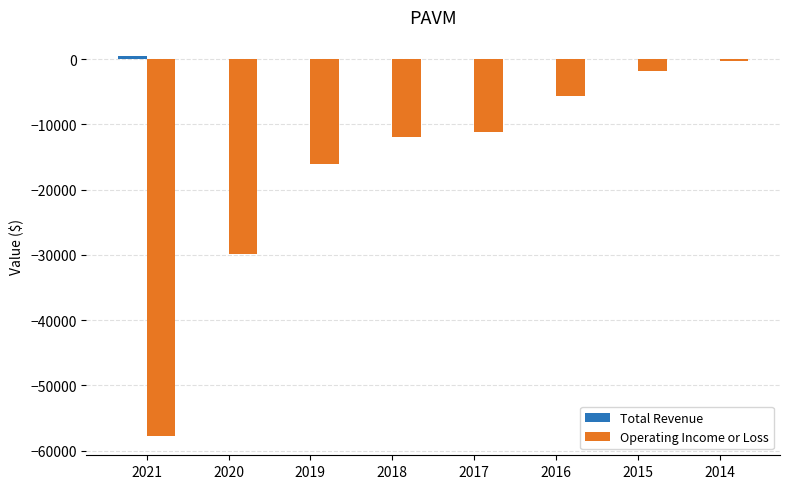

What is the total value across all series at 2017?

-11200